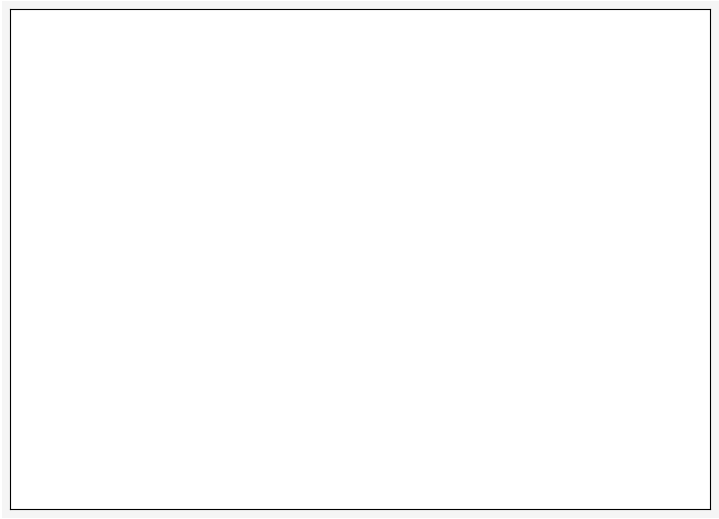

To the nearest percent, what is the average slice percentage?

50%